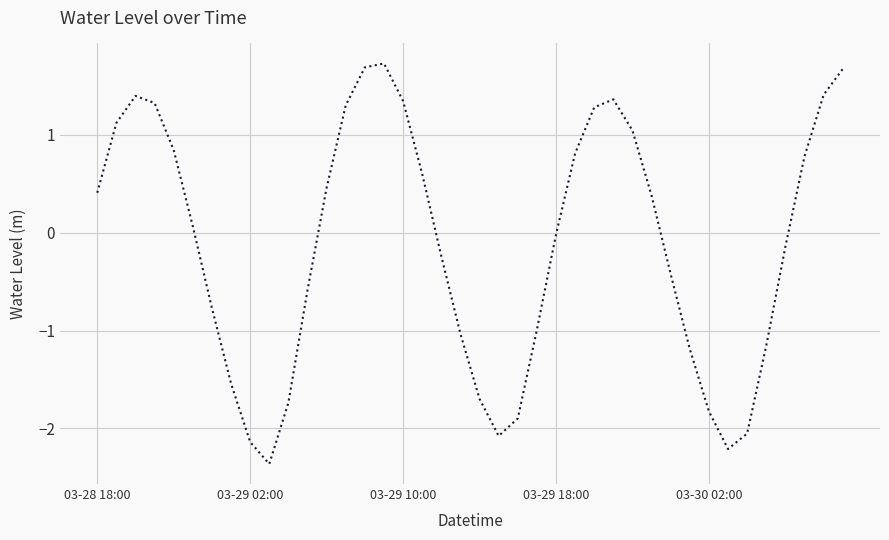

What is the difference between the maximum and minimum values?

4.1